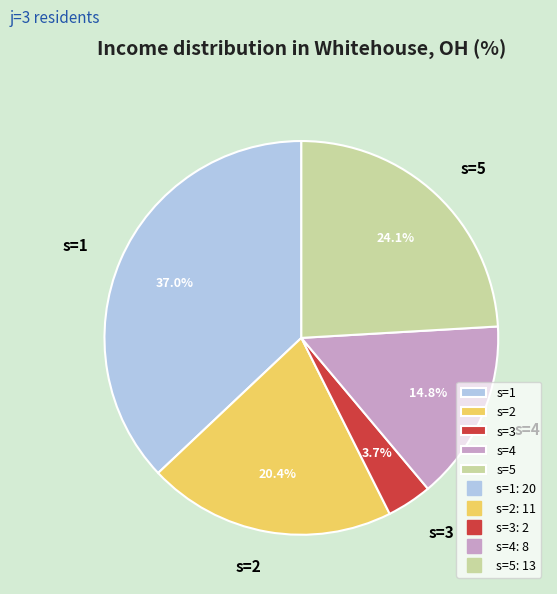

Rank the categories by value from highest to lowest.

s=1, s=5, s=2, s=4, s=3